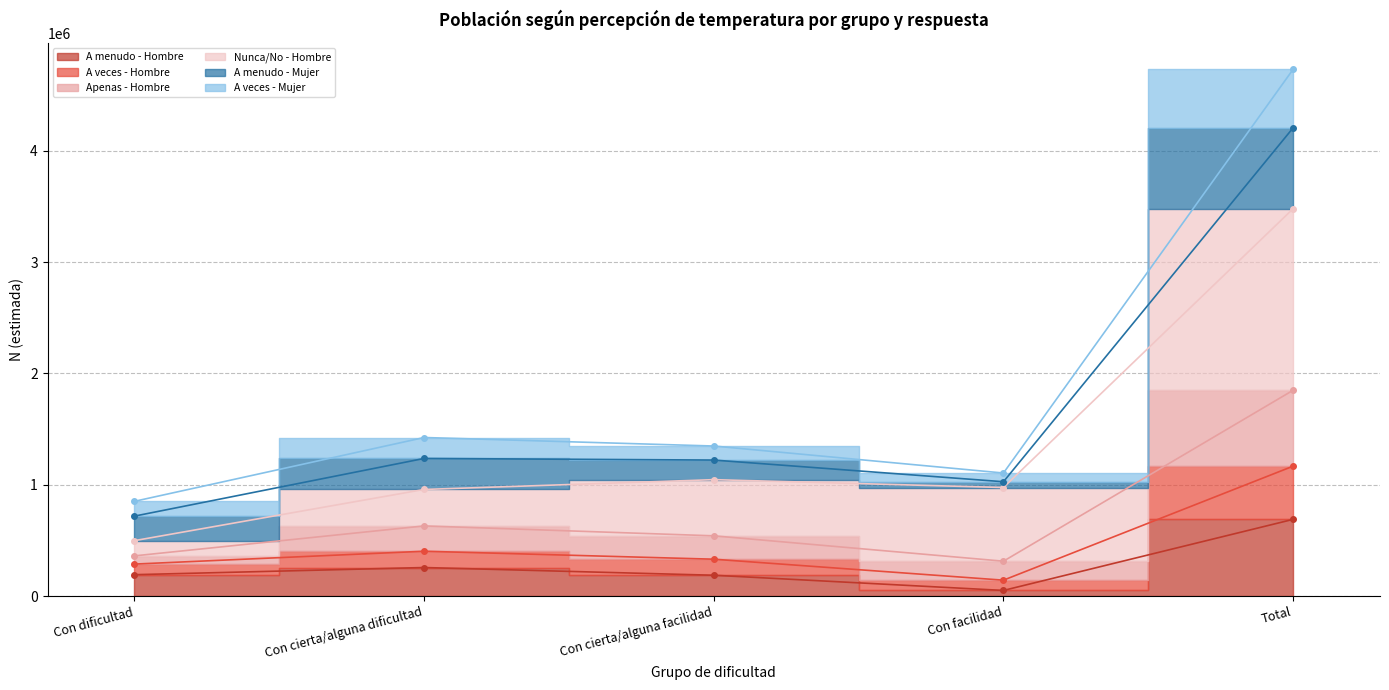

What is the label of the 3rd point from the left?

Con cierta/alguna facilidad